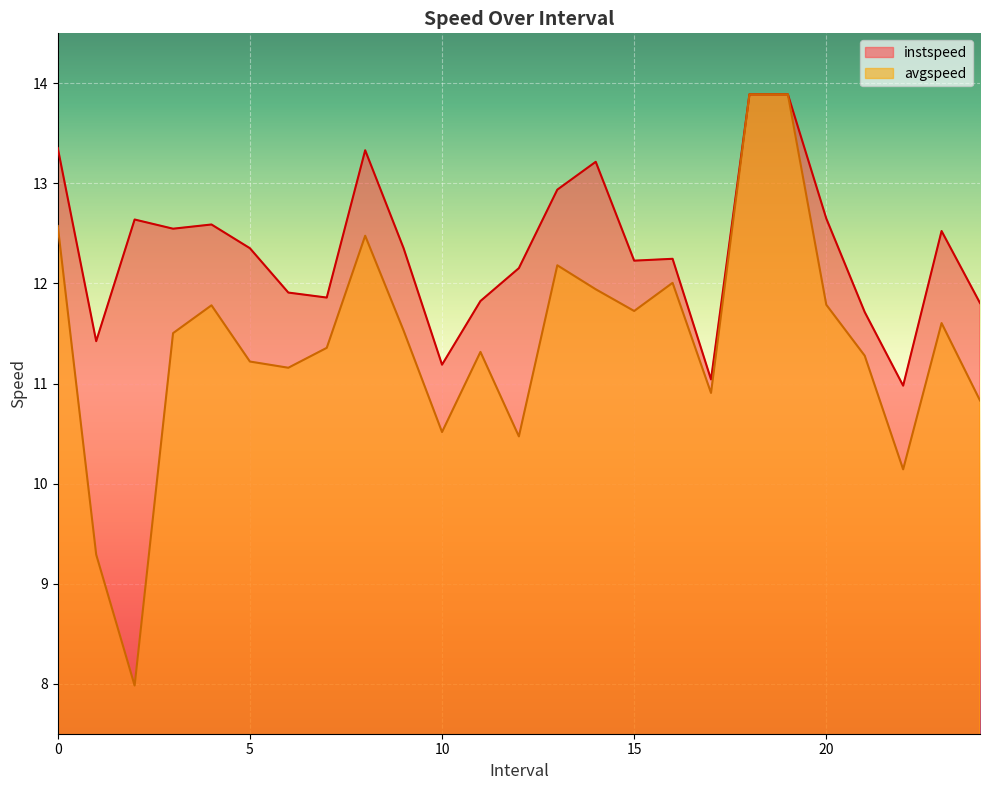

How many interior local valleys does the instspeed series have?

7